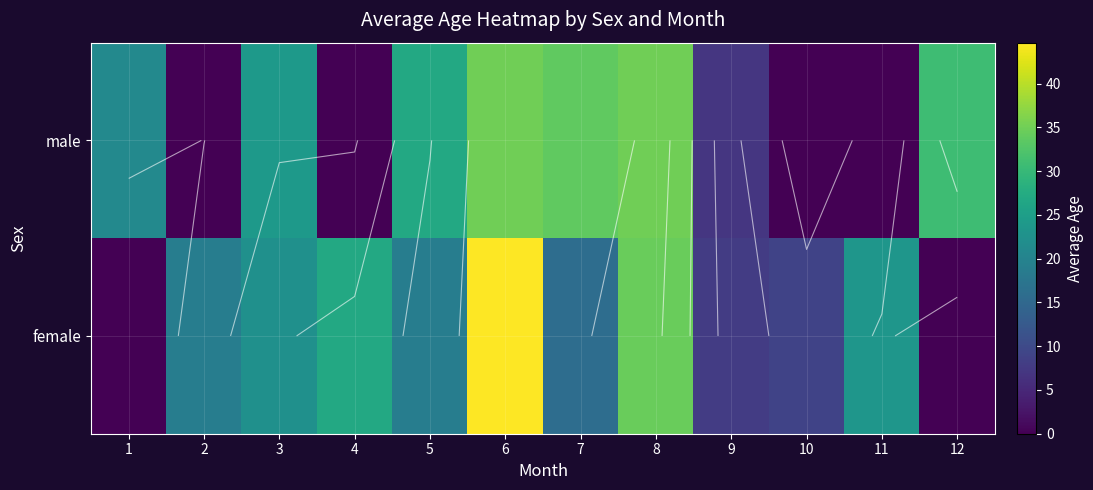

The value of male at 3 is 24.0. True or false?

True